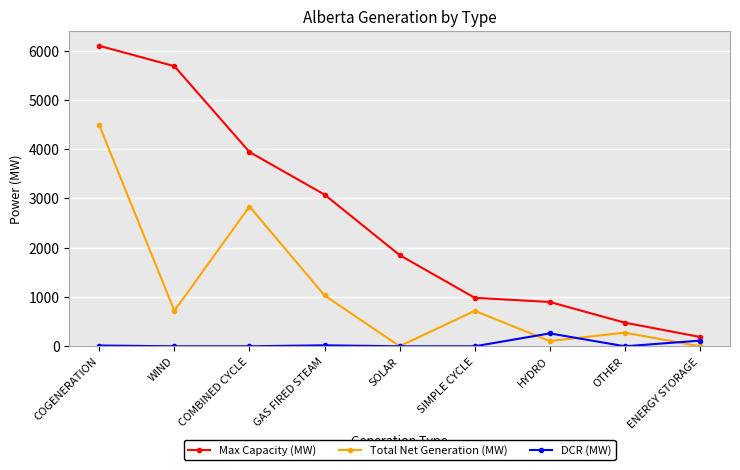

True or false: Max Capacity (MW) and Total Net Generation (MW) cross at least once.

False